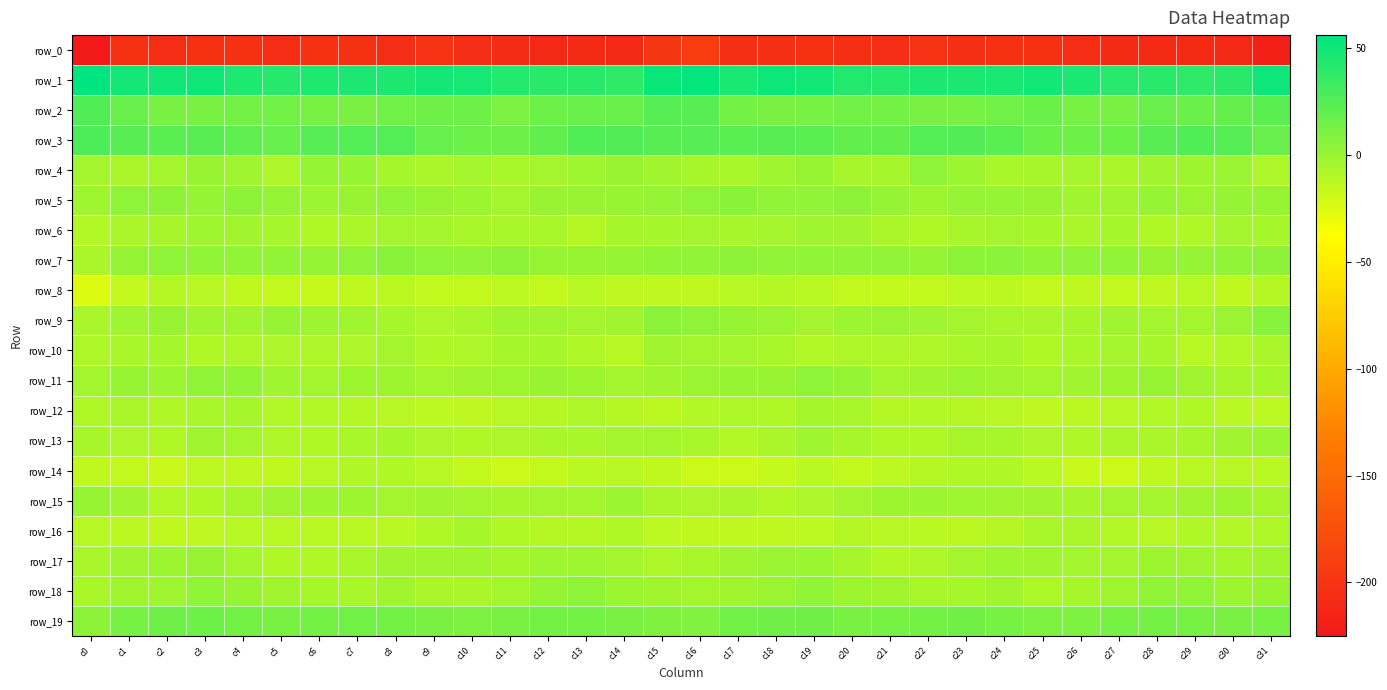

What is the lowest value of the row_12 series?

-14.1